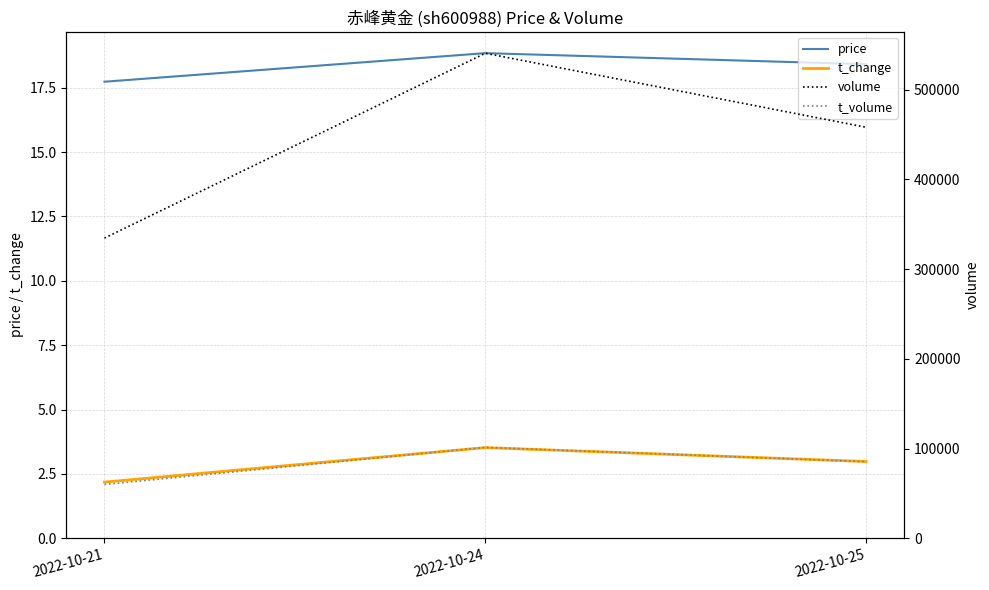

What is the minimum value shown in the chart?

2.2